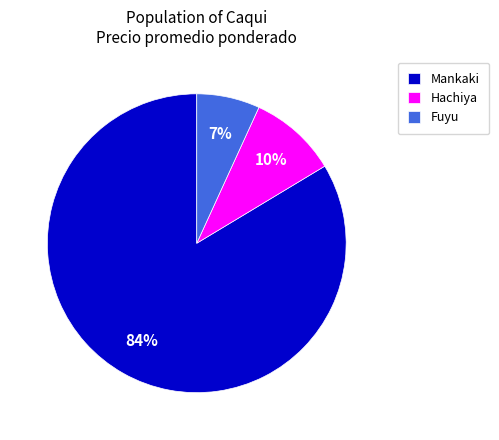

Does Hachiya account for over 50% of the chart?

No